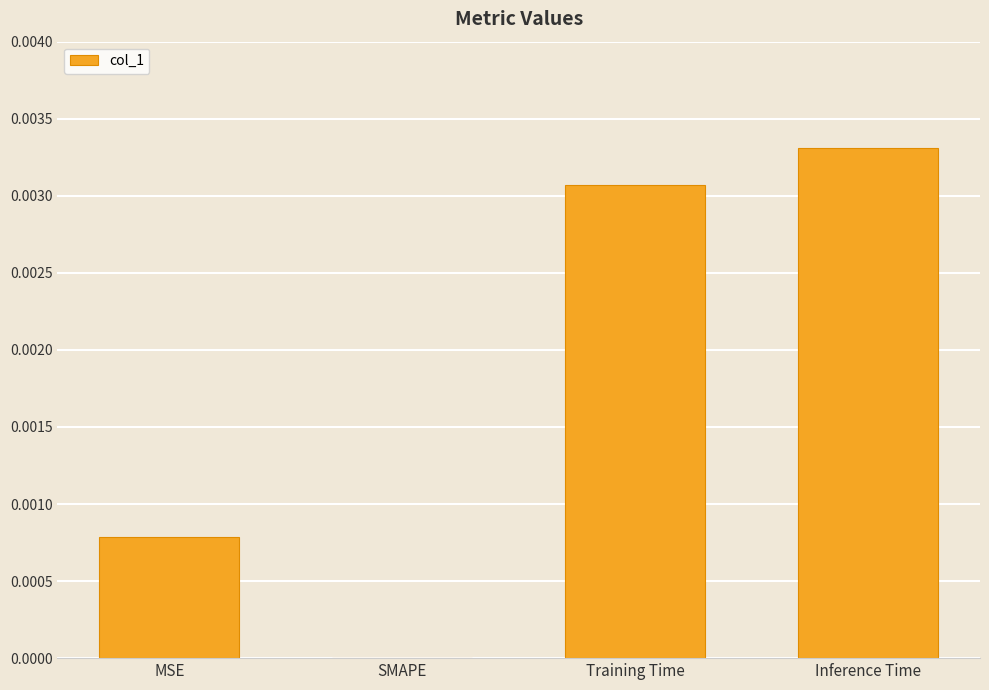

Between MSE and Inference Time, which is larger?

Inference Time